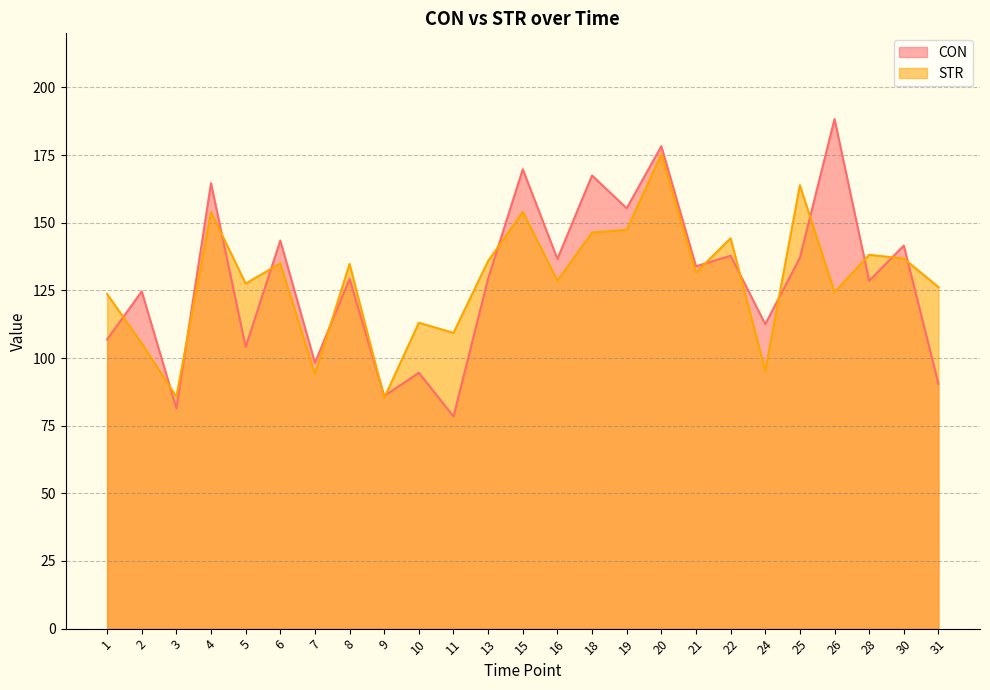

How many series are shown in this chart?

2